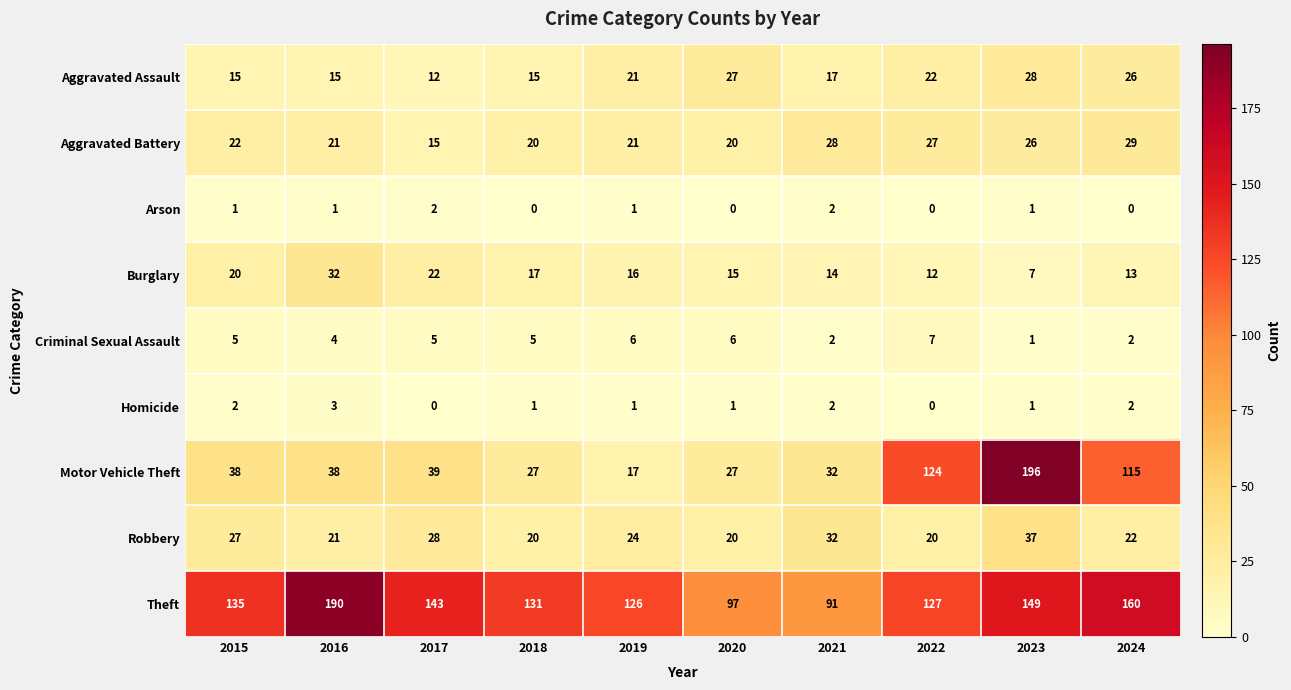

How many values in Arson are above zero?

6